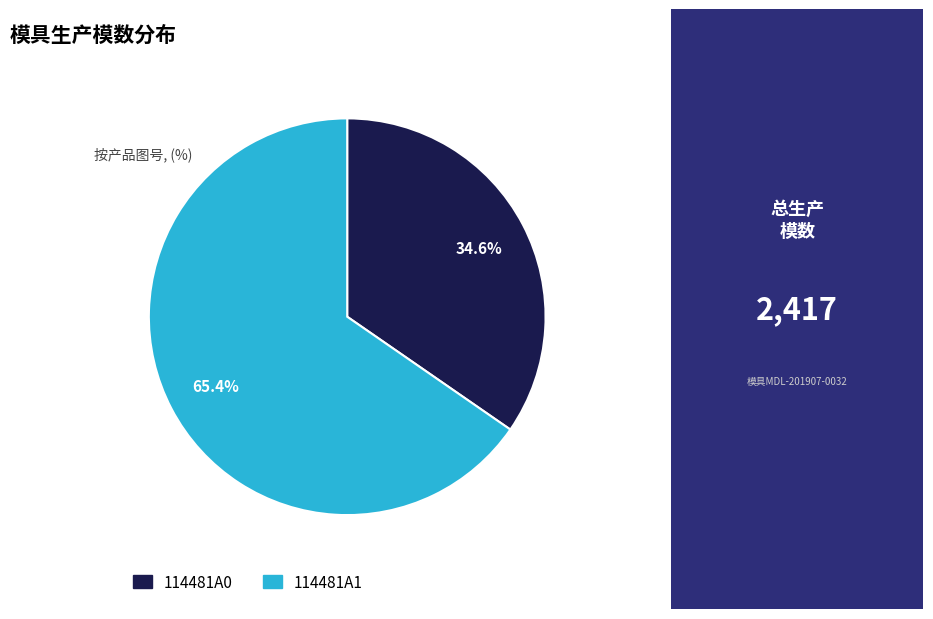

Which category has the smallest portion of the pie?

114481A0